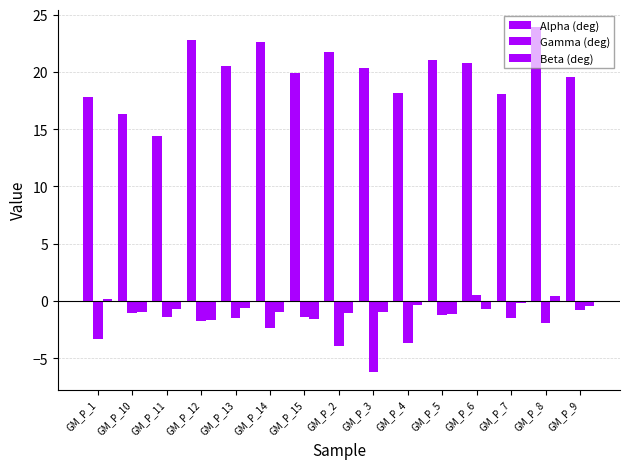

Does the chart contain stacked bars?

No